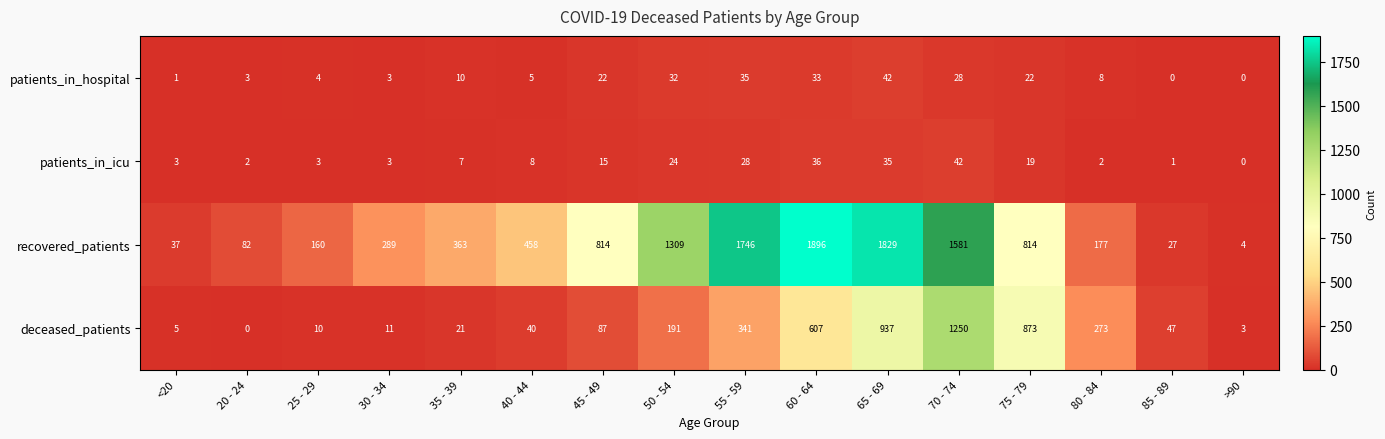

Is it true that patients_in_hospital equals 5 at 40 - 44?

True